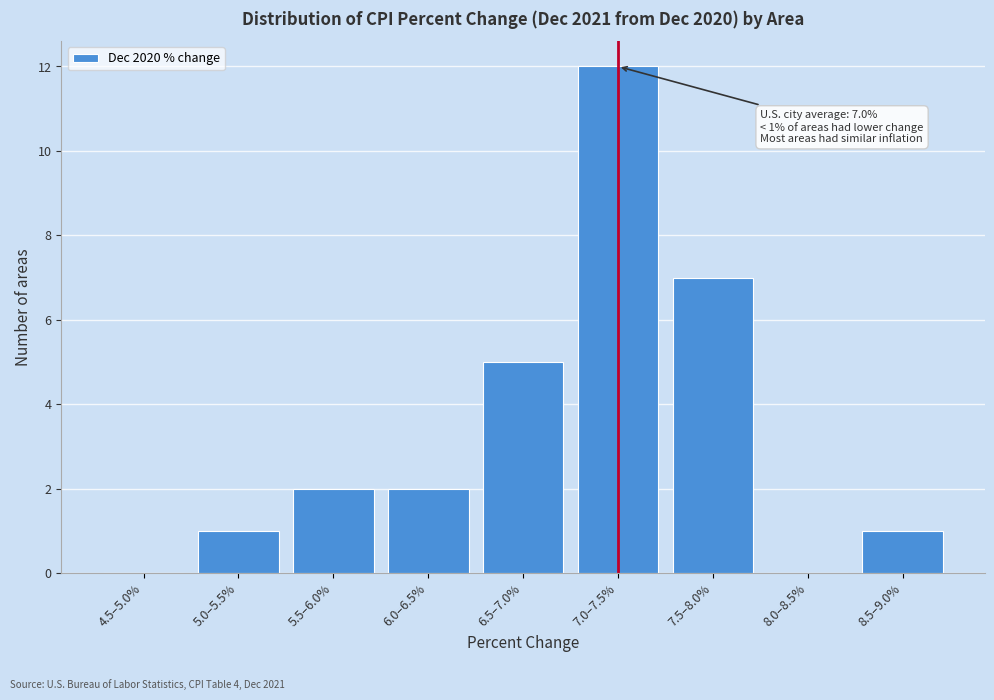

Reading left to right, list all the values displayed in this chart.

4.5–5.0%=0	5.0–5.5%=1	5.5–6.0%=2	6.0–6.5%=2	6.5–7.0%=5	7.0–7.5%=12	7.5–8.0%=7	8.0–8.5%=0	8.5–9.0%=1